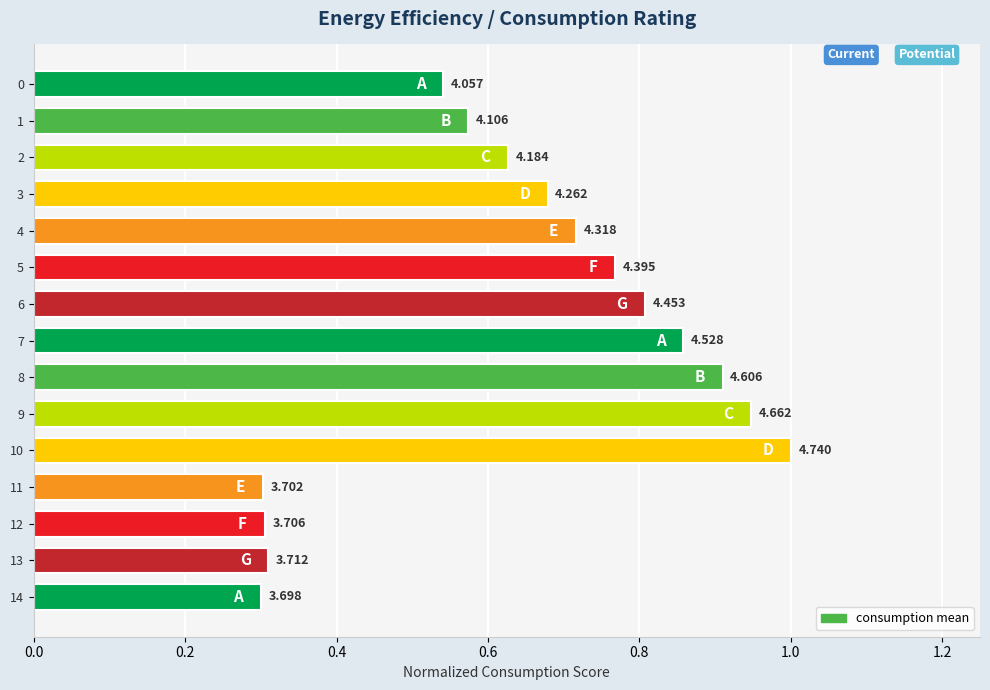

Does the chart contain any negative values?

No